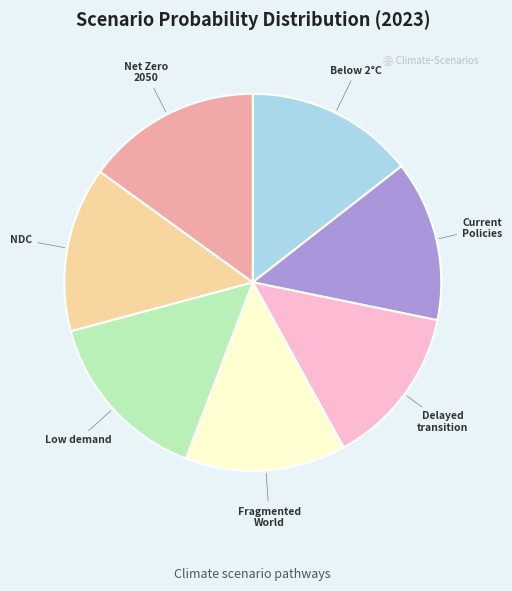

Is there any slice that represents more than half of the pie?

No